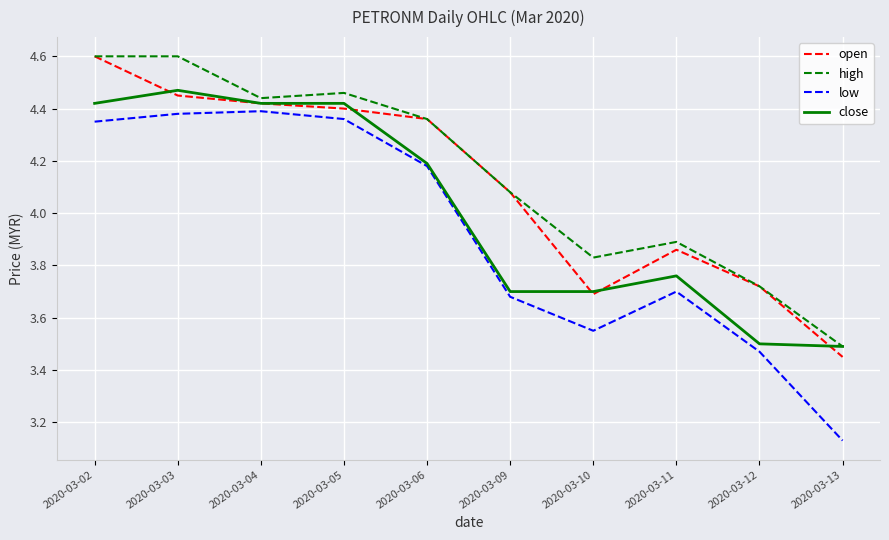

In low, how many points are higher than both neighbors (excluding endpoints)?

2